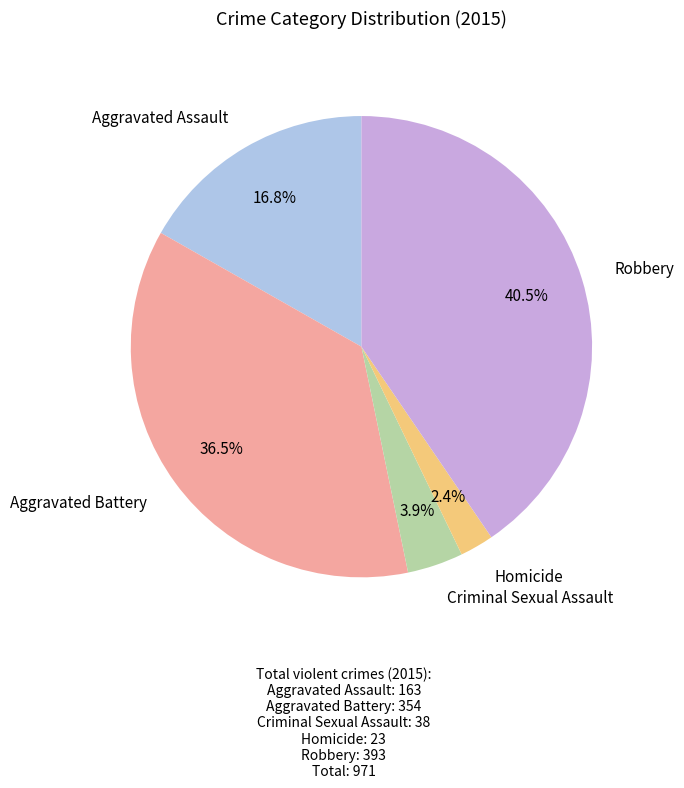

Is there a majority slice in this chart?

No